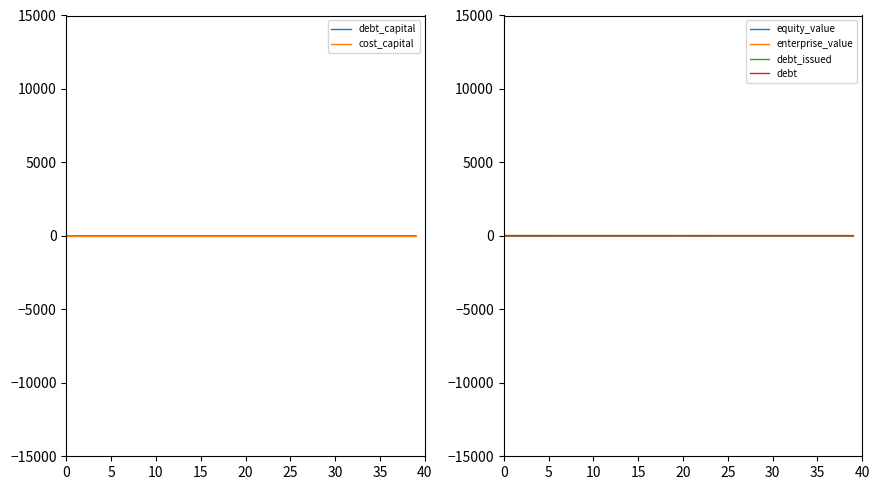

At how many categories does at least one series exceed 1?

40